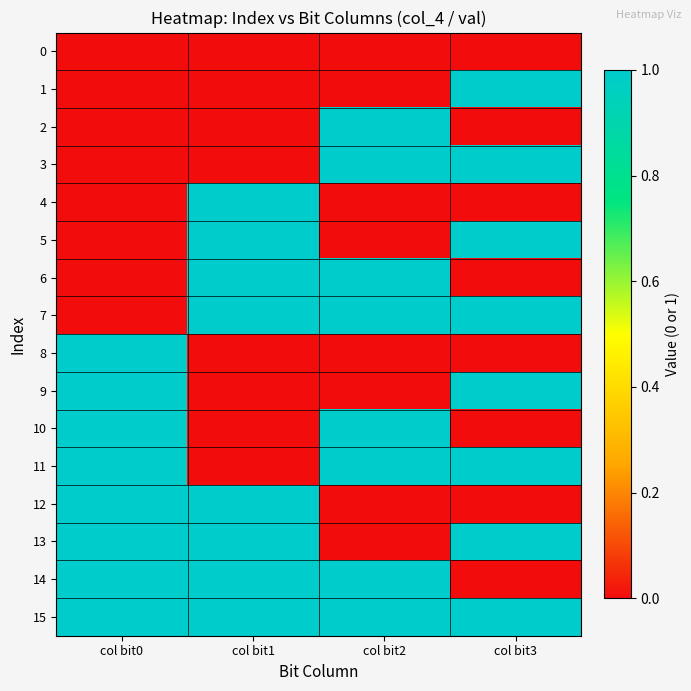

Which has a higher value, col bit0 or col bit3?

col bit0